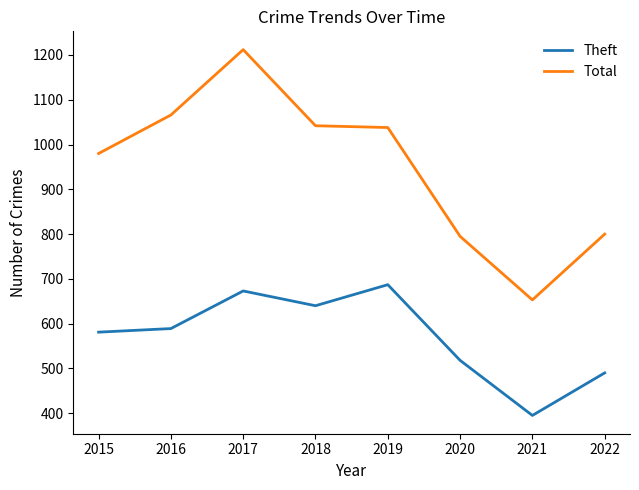

Reading left to right, what are all the values shown in this chart?

Theft: 581	589	673	640	687	518	395	490
Total: 980	1066	1212	1042	1038	795	653	800